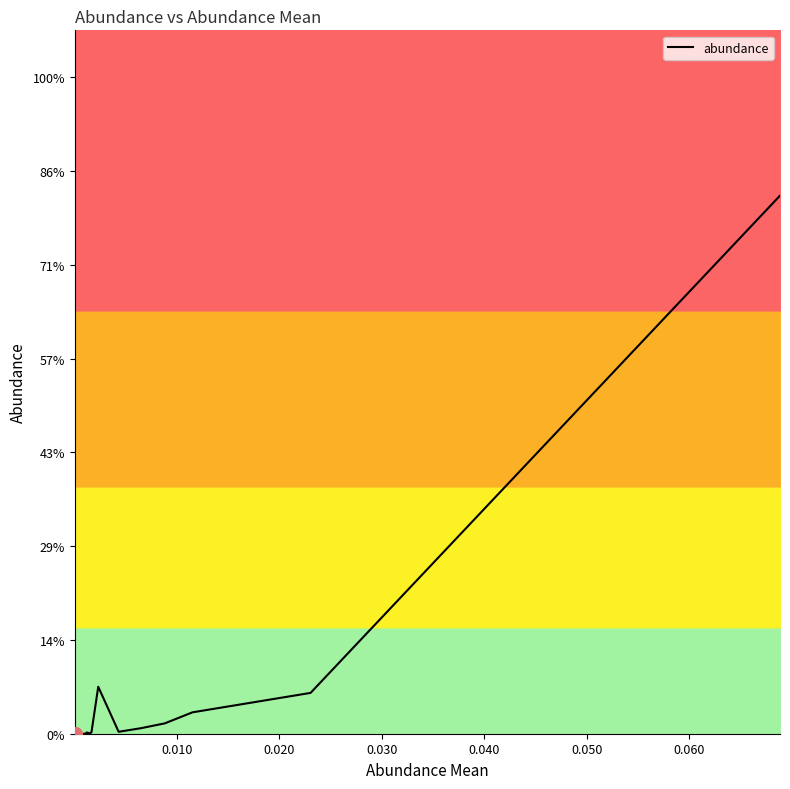

What is the greatest value displayed?

0.1